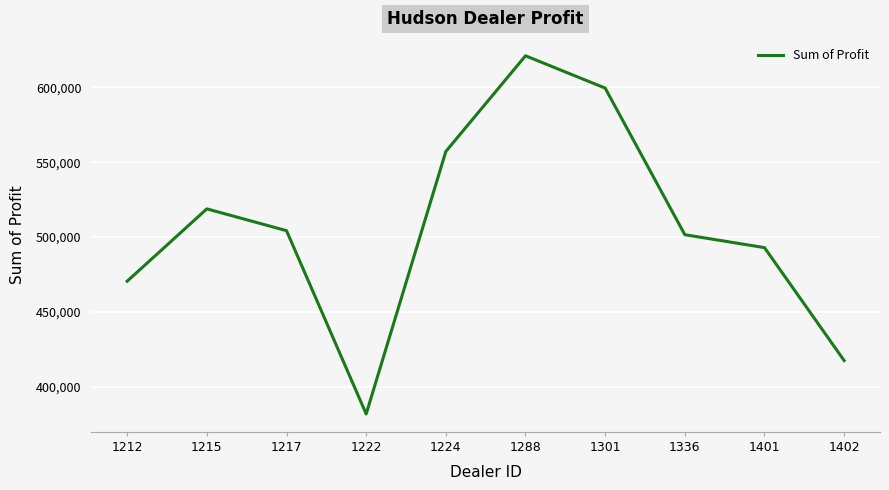

Between 1301 and 1288, which is larger?

1288